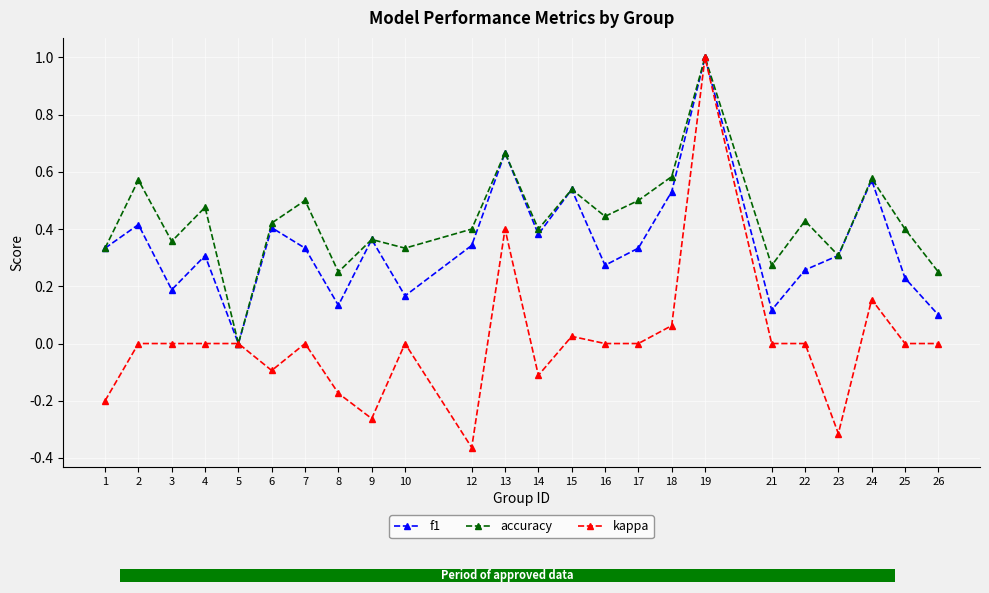

What is the difference between the second highest and minimum values in the f1 series?

0.7